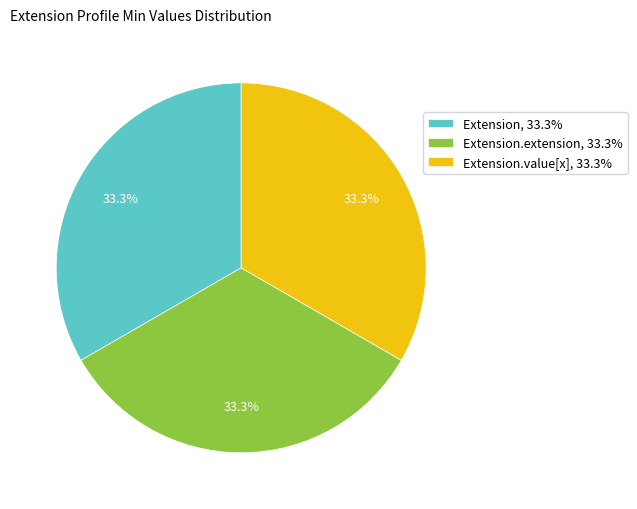

Approximately how many times larger is the value at Extension.extension, 33.3% compared to Extension.value[x], 33.3%?

1.0